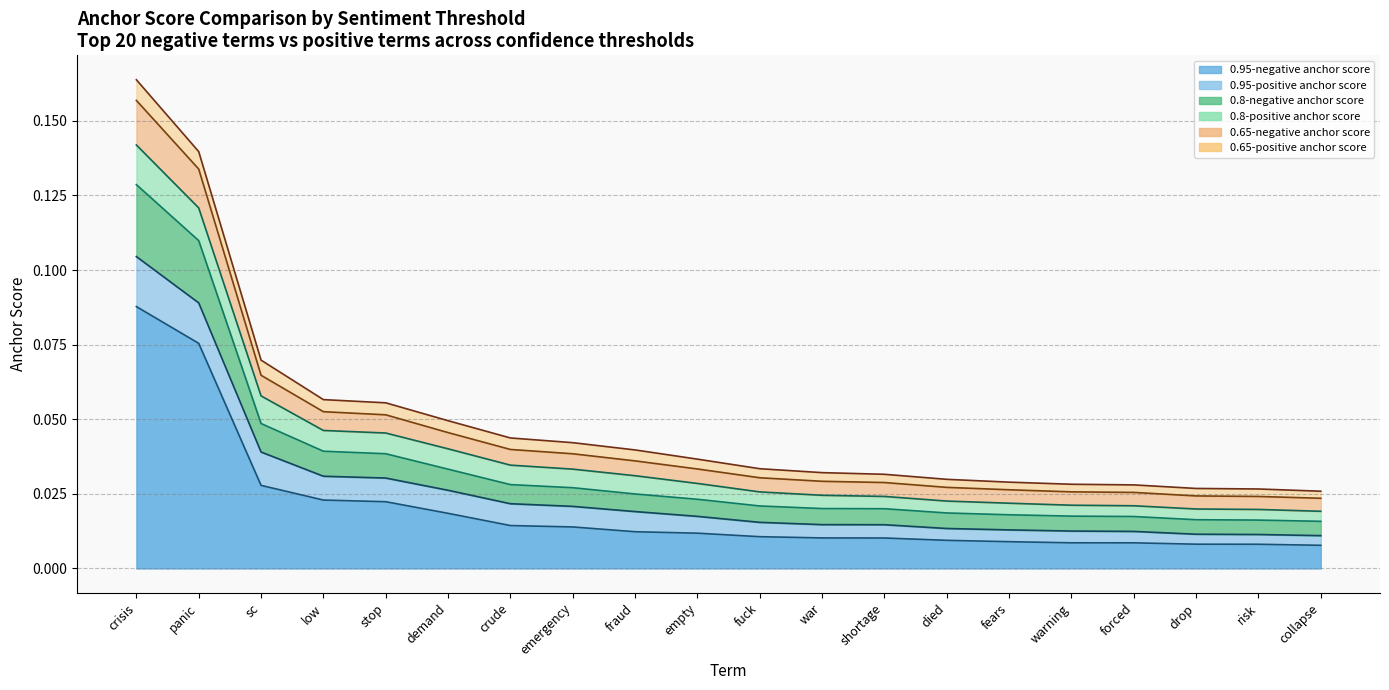

True or false: 0.95-negative anchor score has more than 0 points higher than both neighbors.

False